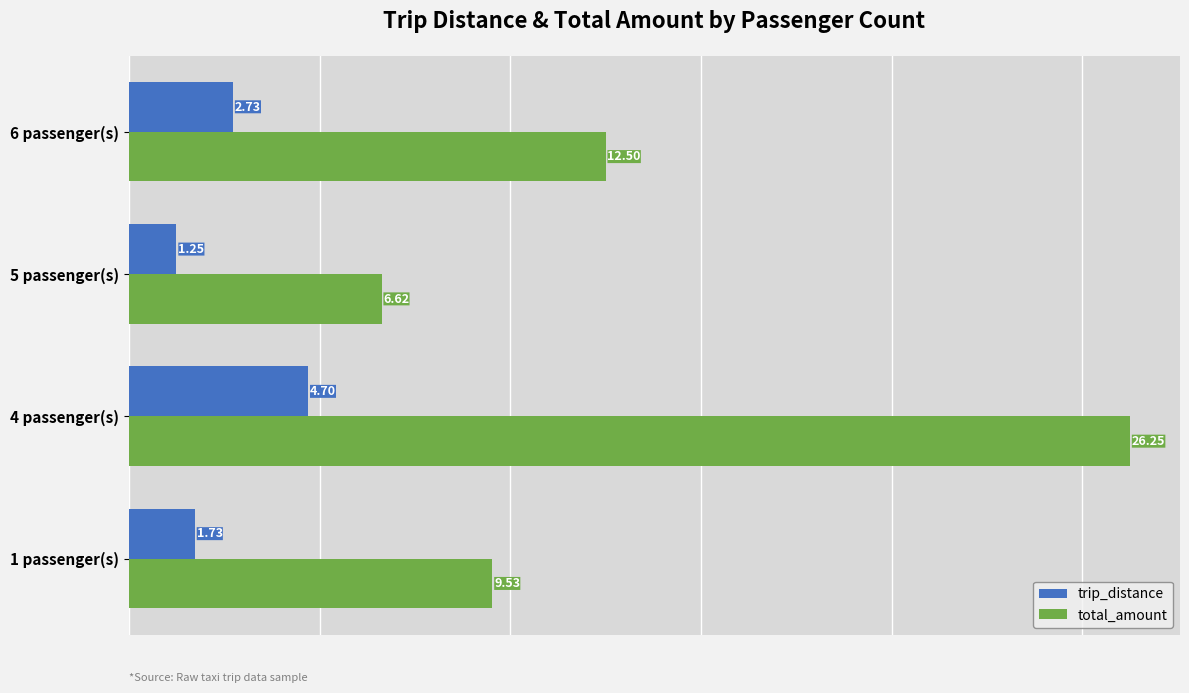

Rank the series at 6 passenger(s) from highest to lowest value.

total_amount, trip_distance